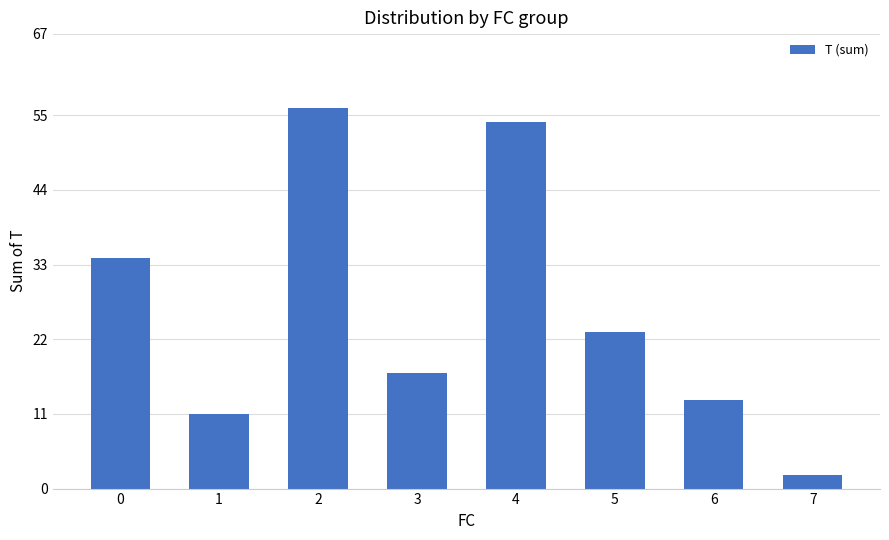

What is the difference between the maximum and minimum values?

54